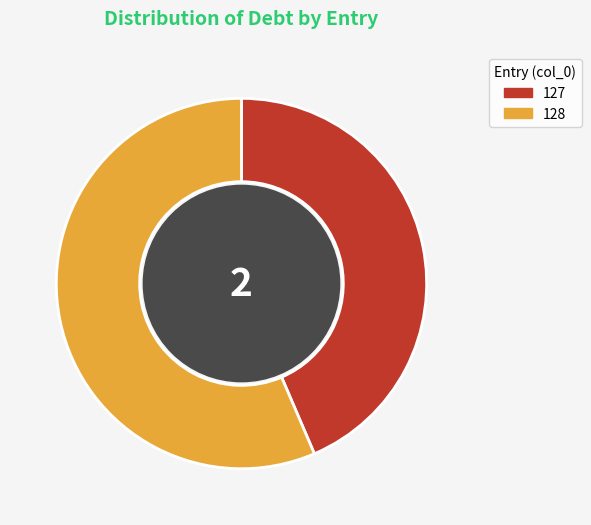

Which category has the biggest portion of the pie?

128